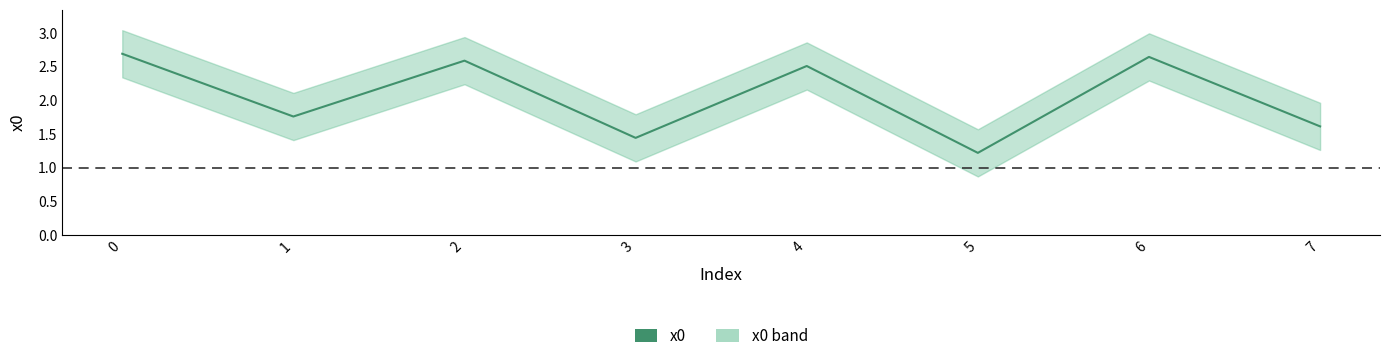

Reading left to right, list all the values displayed in this chart.

0=2.7	1=1.8	2=2.6	3=1.4	4=2.5	5=1.2	6=2.6	7=1.6